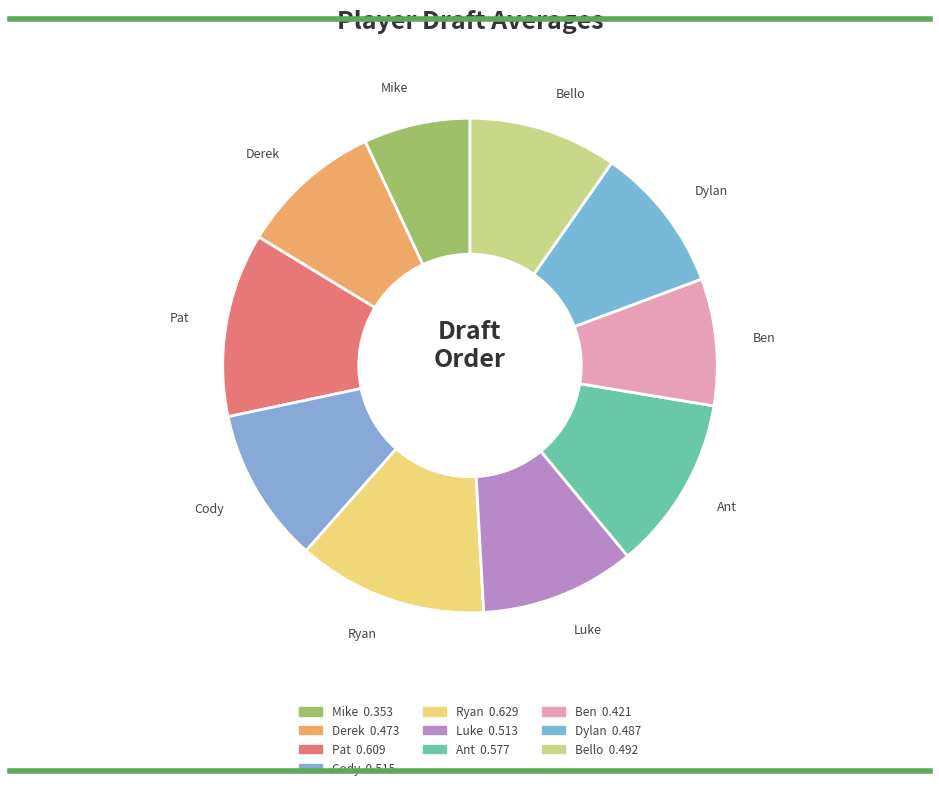

How many slices are in this pie chart?

10